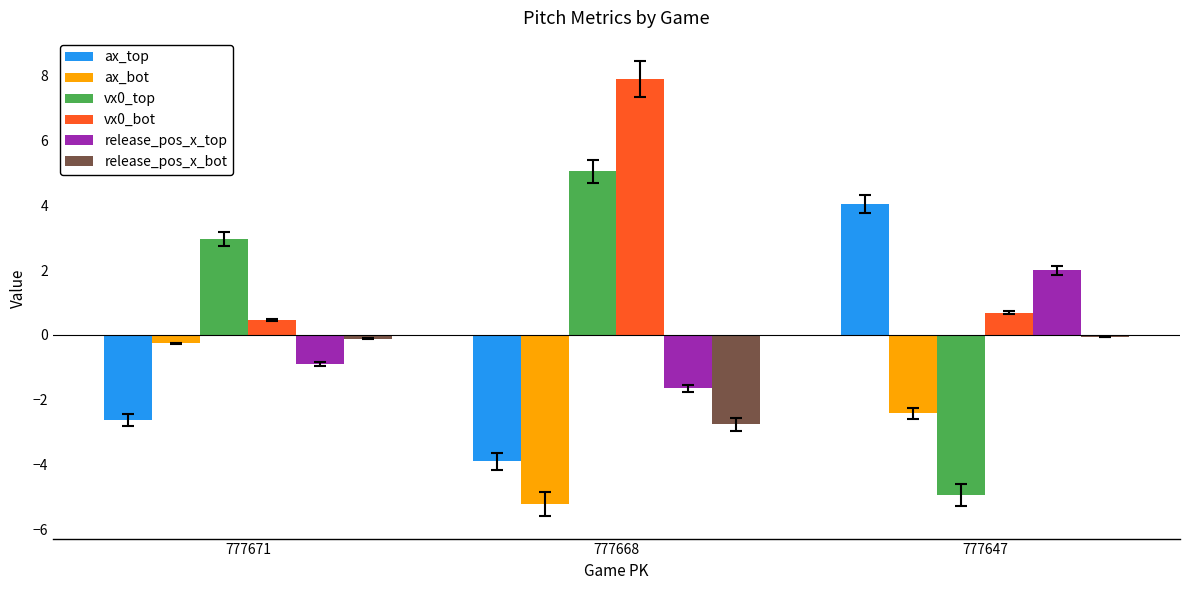

True or false: ax_top has a value of -2.6 at 777671.

True